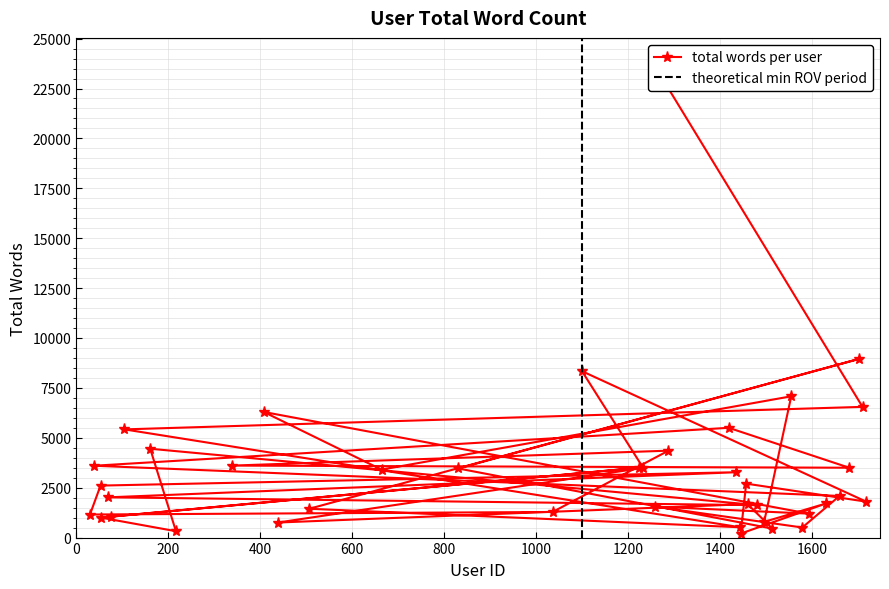

How many data points are less than 2605?

20